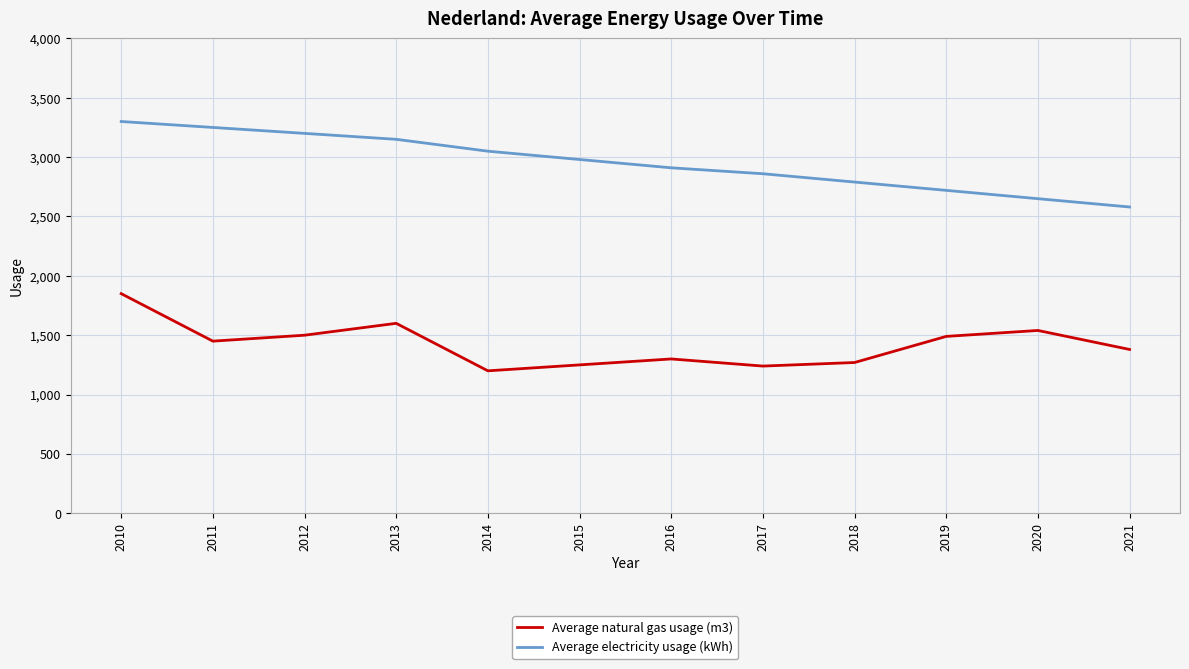

True or false: Average electricity usage (kWh) has a value of 2215 at 2010.

False